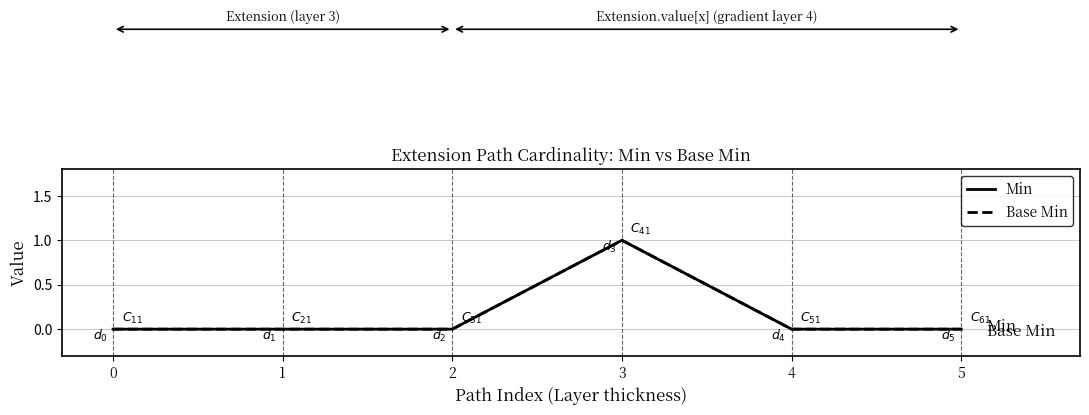

Rank the categories by Min value from lowest to highest.

0, 1, 2, 4, 5, 3